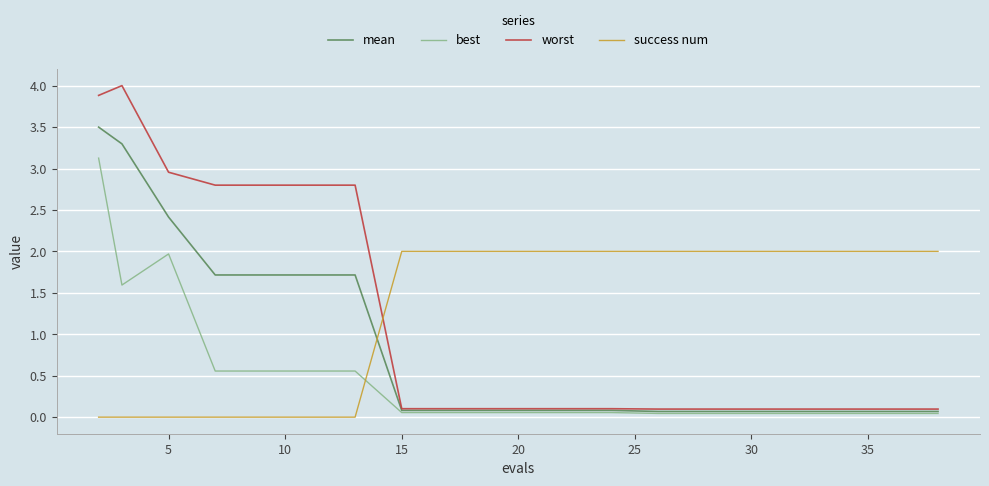

Which series has the largest range (max minus min)?

worst